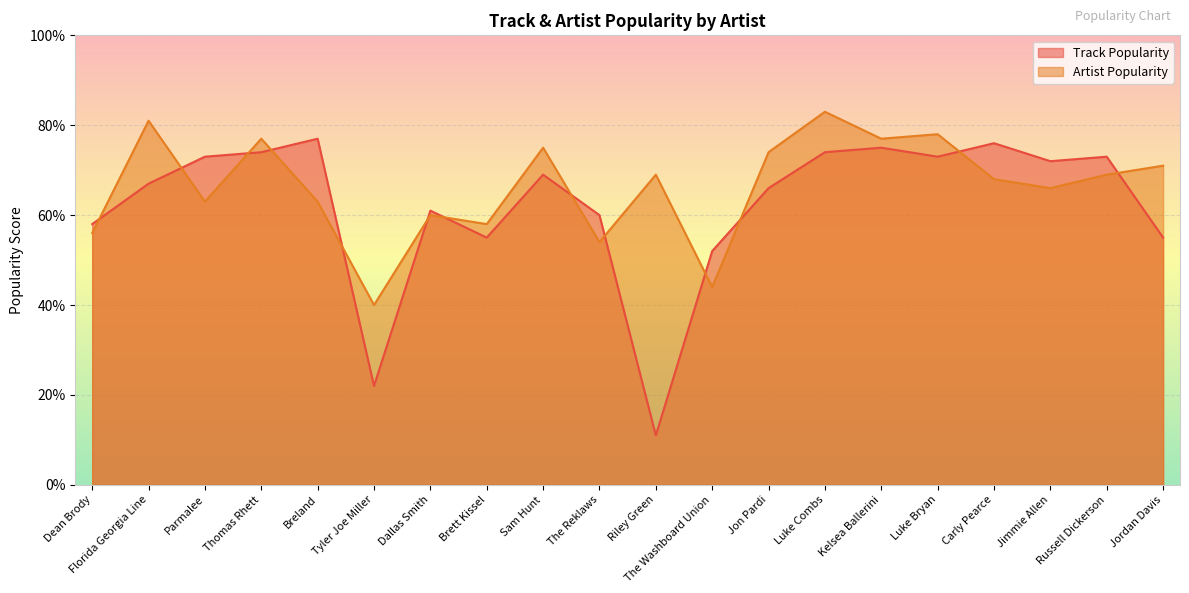

Rank the series by their average value, from highest to lowest.

Artist Popularity, Track Popularity